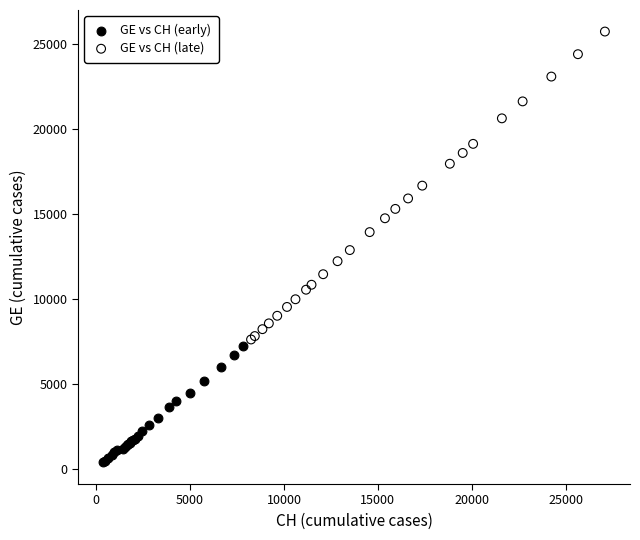

Which series reaches the maximum Y coordinate?

GE vs CH (late)